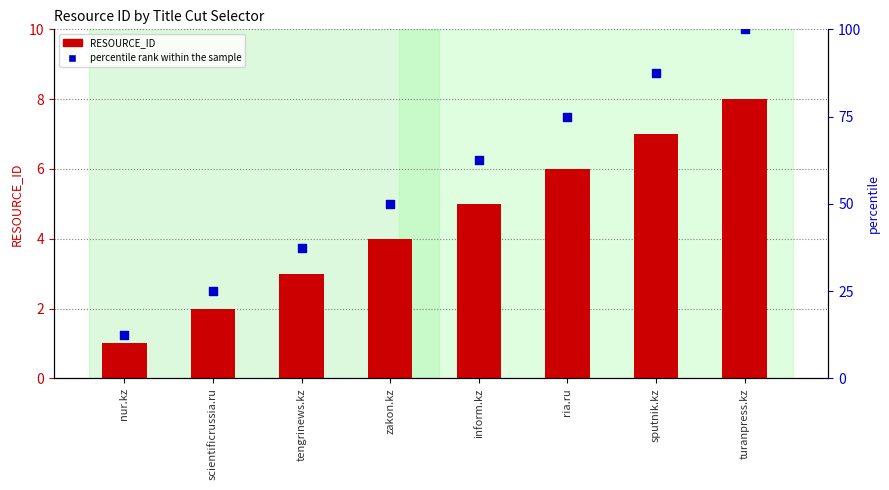

At how many categories does at least one series exceed 33?

6